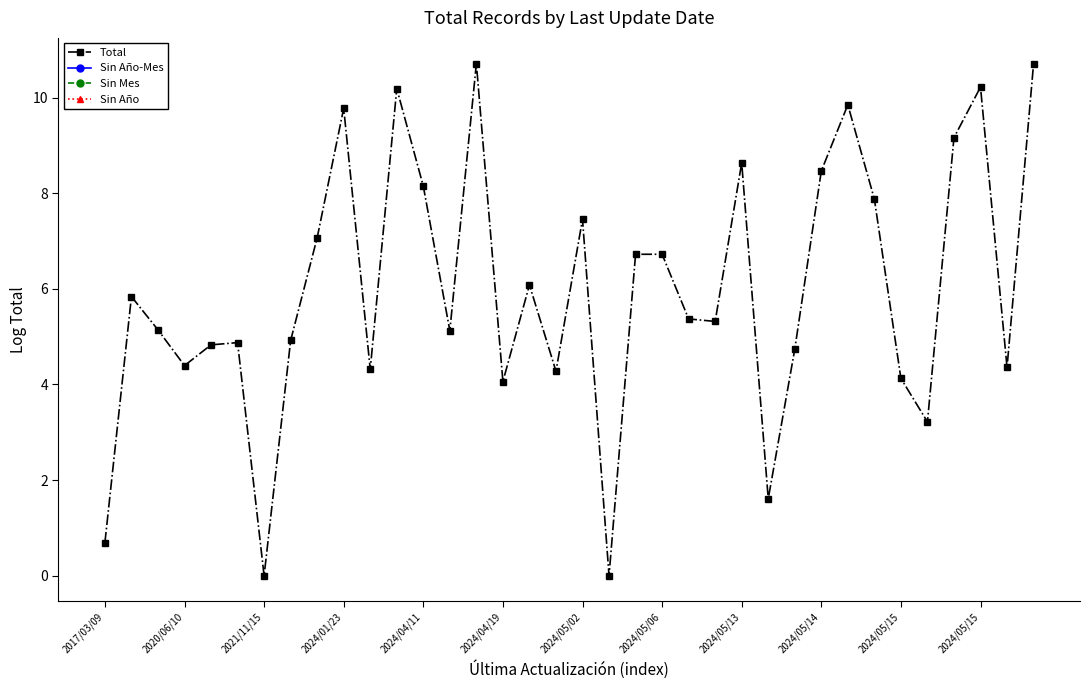

At how many categories does at least one series exceed 6?

16